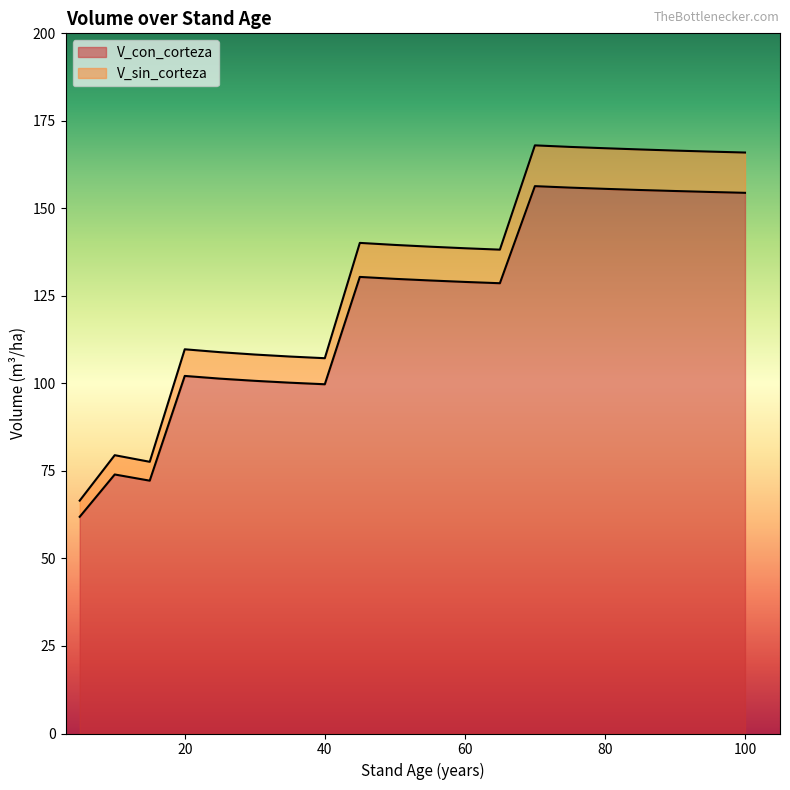

What is the sum of the V_con_corteza values at 60 and 95?

283.7